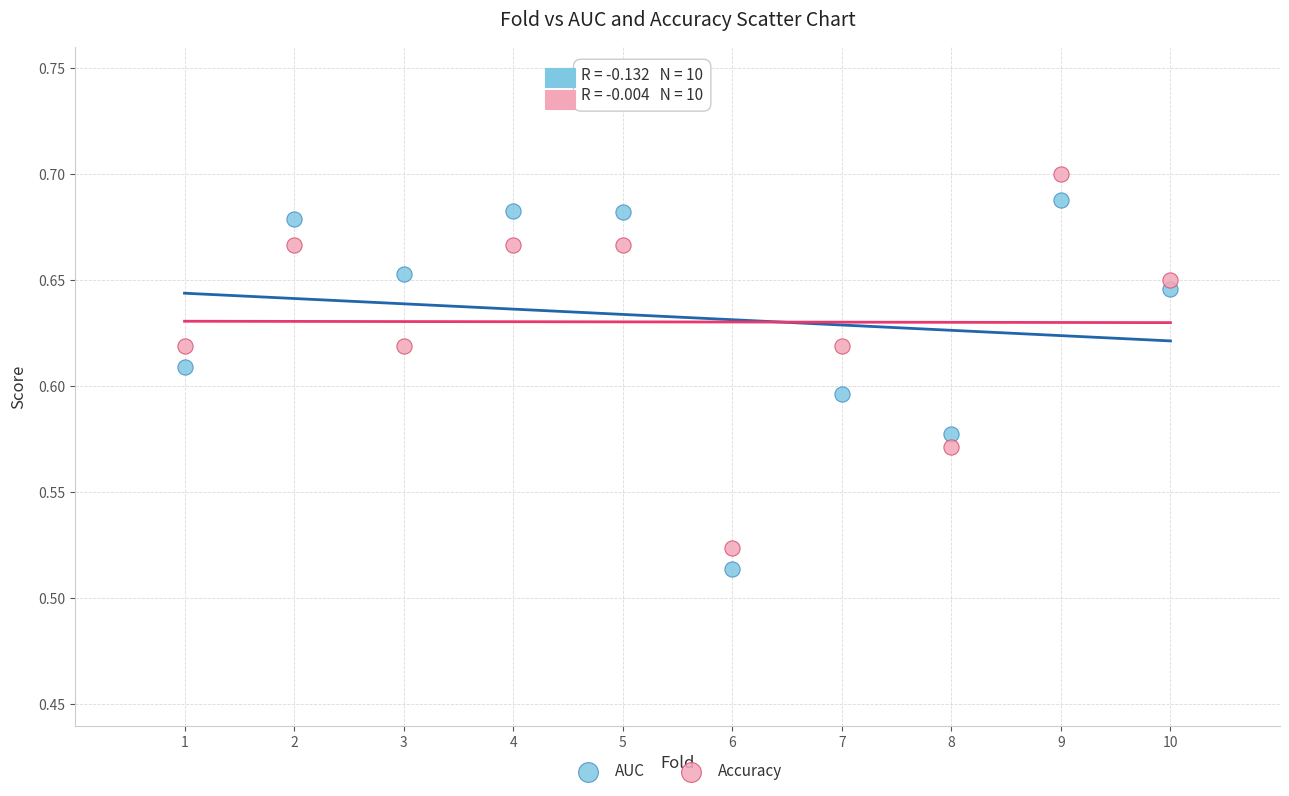

What is the X range (max minus min) for the scatter plot?

9.0